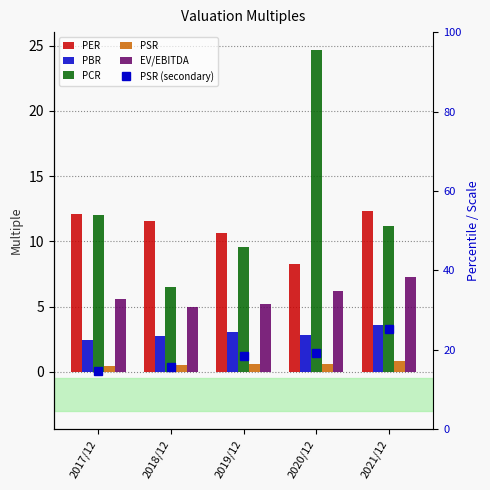

What is the label of the 3rd bar from the left?

2019/12